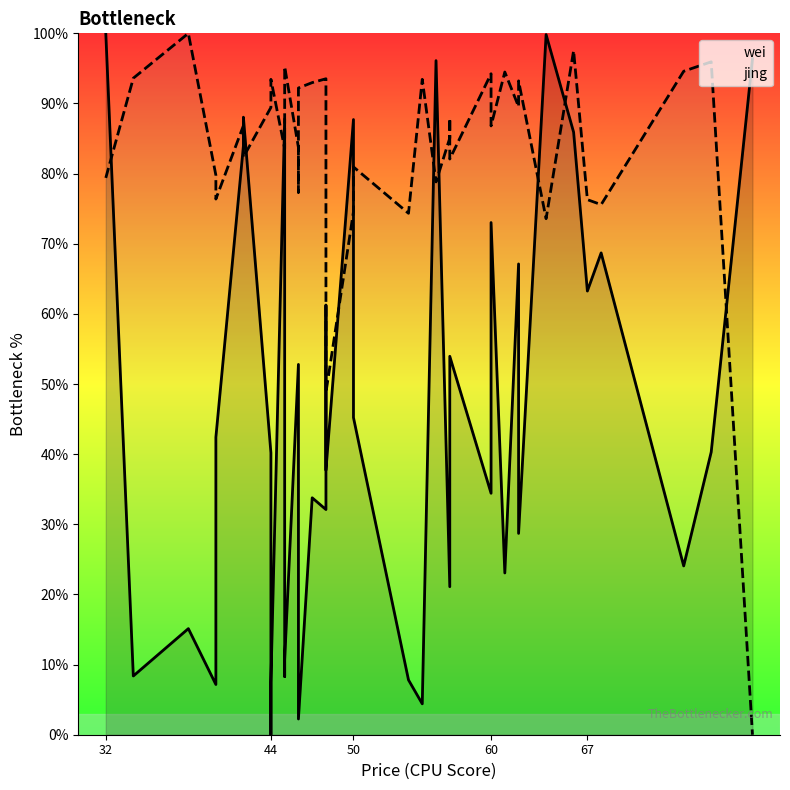

Is this an area chart (filled region under the line)?

No